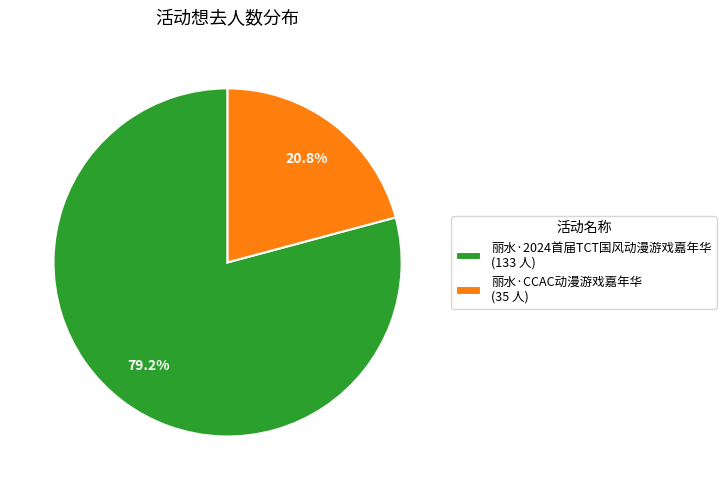

What is the ratio of the value at 丽水·2024首届TCT国风动漫游戏嘉年华 to the value at 丽水·CCAC动漫游戏嘉年华?

3.8